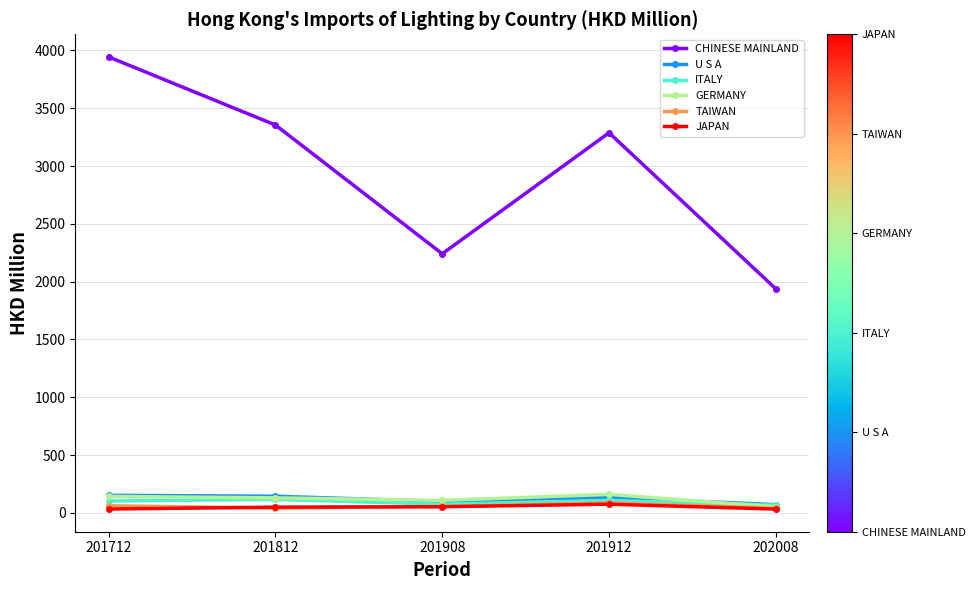

Count the number of categories in the chart.

5